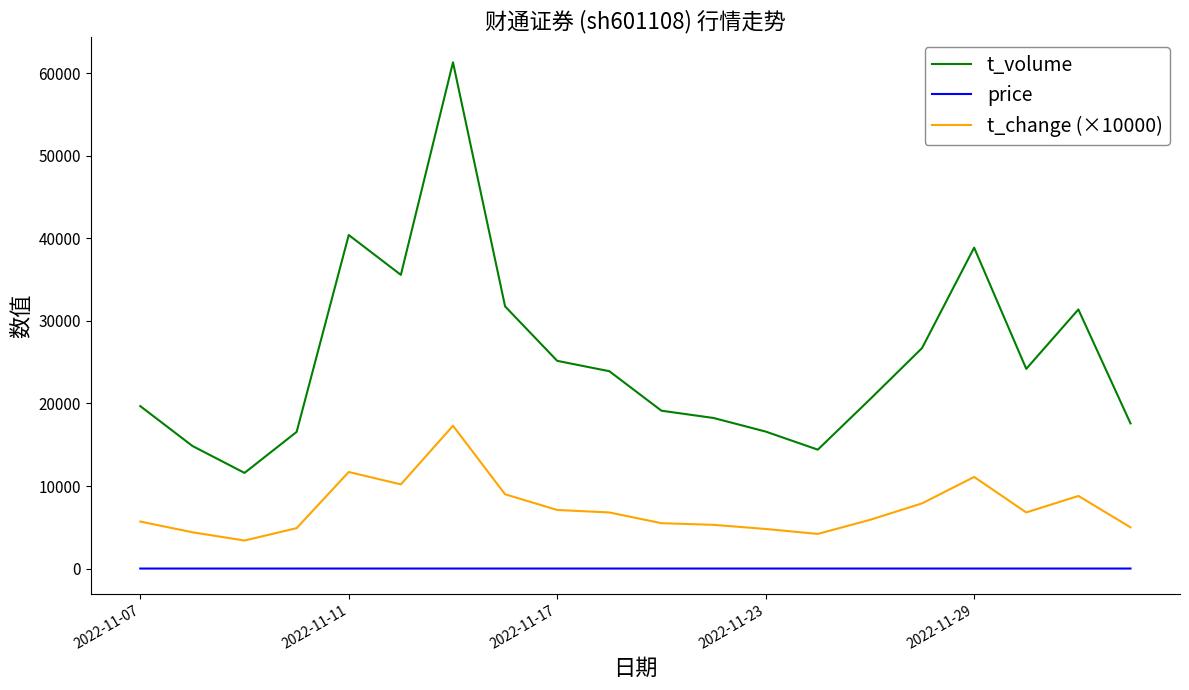

Which series has the widest spread of values?

t_volume